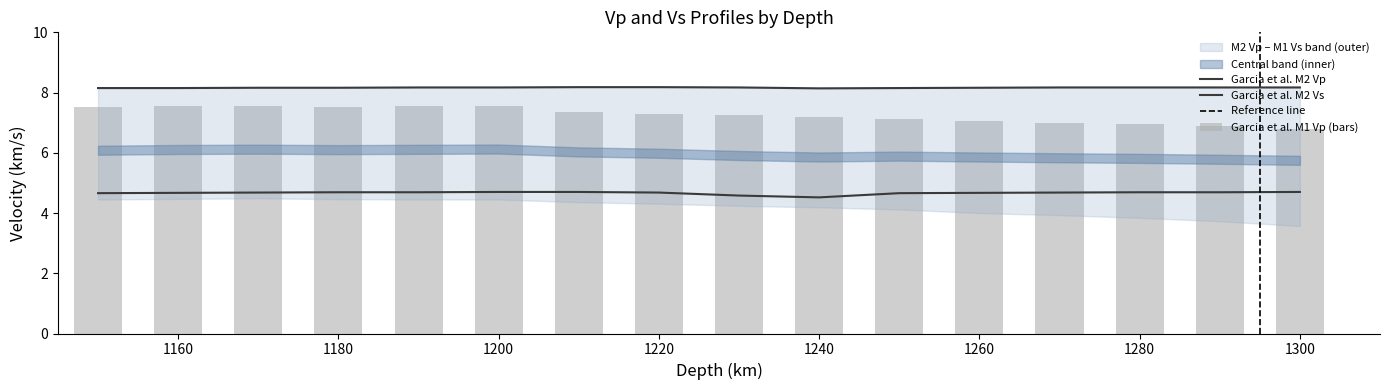

Reading left to right, what are all the values shown in this chart?

Garcia et al. M1 Vp: 1150=7.5	1160=7.5	1170=7.6	1180=7.5	1190=7.5	1200=7.5	1210=7.4	1220=7.3	1230=7.2	1240=7.2	1250=7.1	1260=7.0	1270=7.0	1280=6.9	1290=6.9	1300=6.8
Garcia et al. M2 Vp: 1150=8.2	1160=8.2	1170=8.2	1180=8.2	1190=8.2	1200=8.2	1210=8.2	1220=8.2	1230=8.2	1240=8.1	1250=8.2	1260=8.2	1270=8.2	1280=8.2	1290=8.2	1300=8.2
Garcia et al. M2 Vs: 1150=4.7	1160=4.7	1170=4.7	1180=4.7	1190=4.7	1200=4.7	1210=4.7	1220=4.7	1230=4.6	1240=4.5	1250=4.7	1260=4.7	1270=4.7	1280=4.7	1290=4.7	1300=4.7